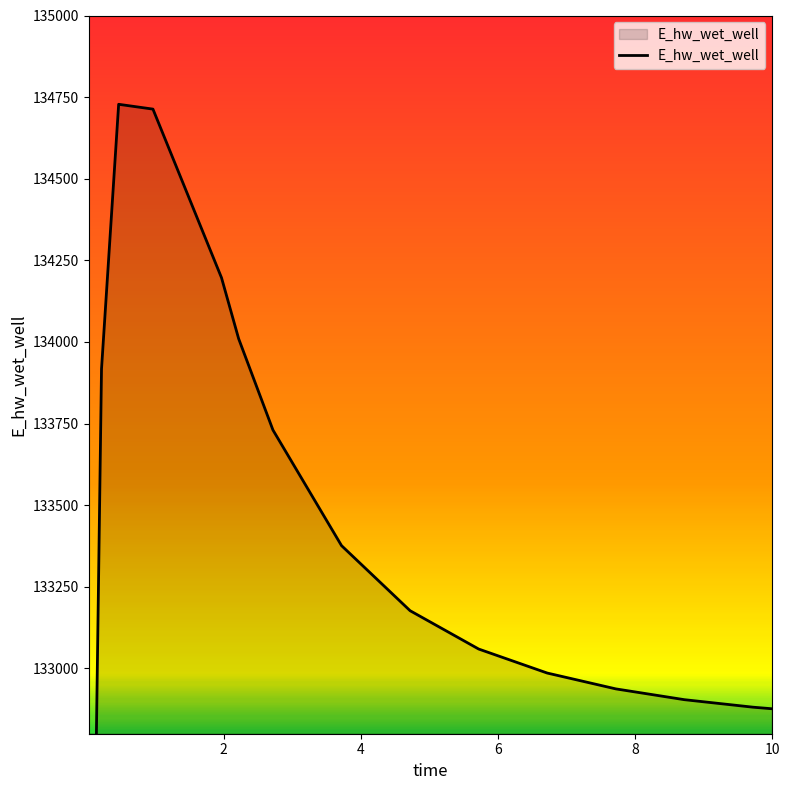

What is the sum of all values?

2130640.4